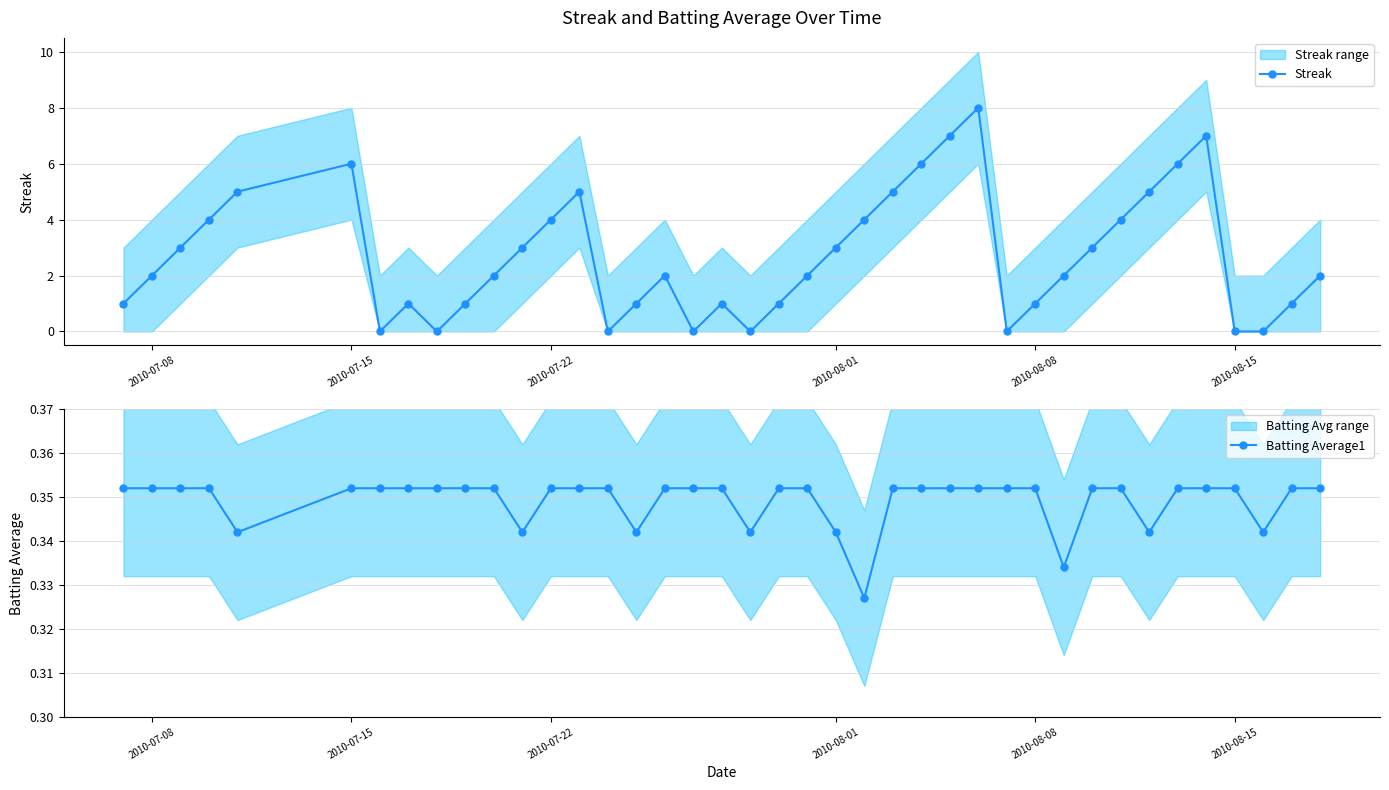

In Streak, how many points are higher than both neighbors (excluding endpoints)?

7